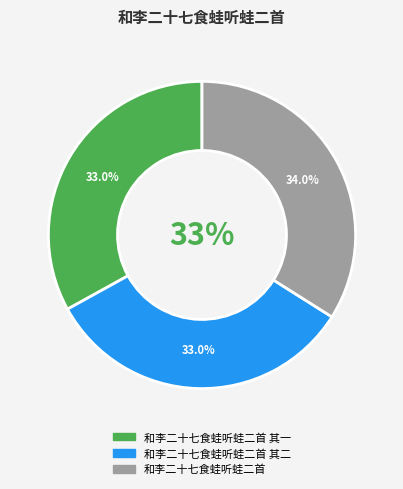

To the nearest percent, what is the combined percentage of 和李二十七食蛙听蛙二首 其二 and 和李二十七食蛙听蛙二首 其一?

66%